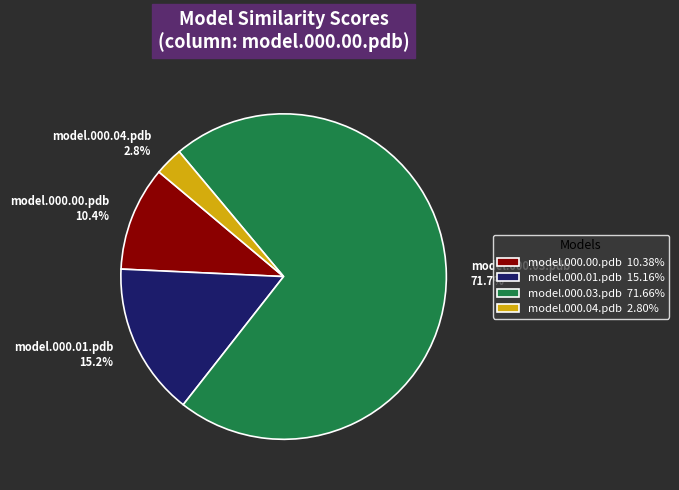

Which has a higher value, model.000.04.pdb or model.000.00.pdb?

model.000.00.pdb